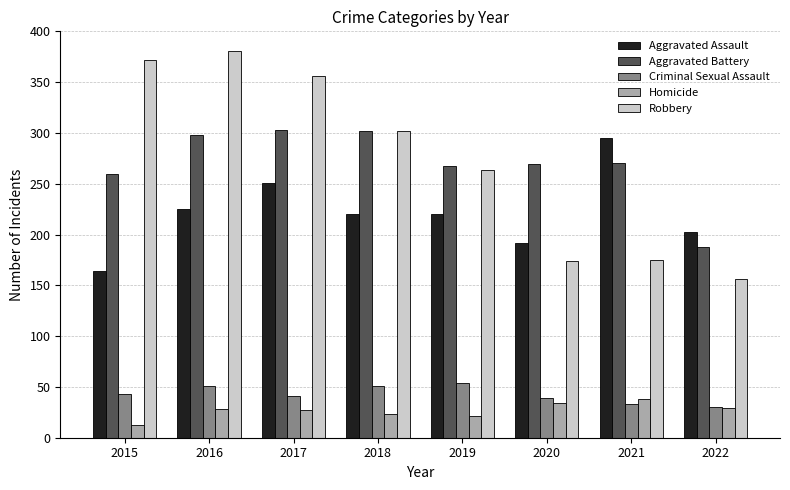

What is the smallest value displayed?

13